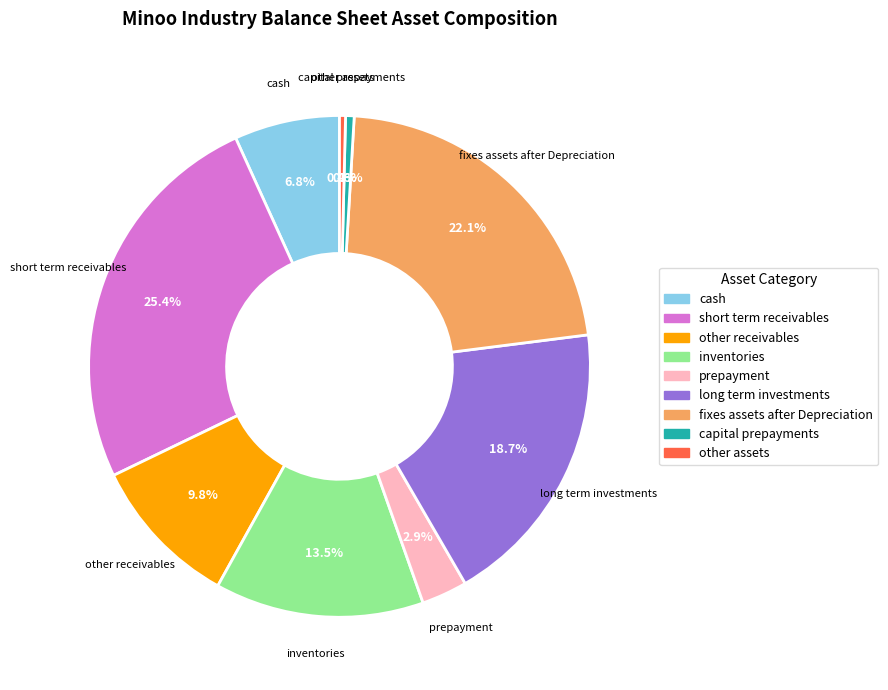

Is there a majority slice in this chart?

No